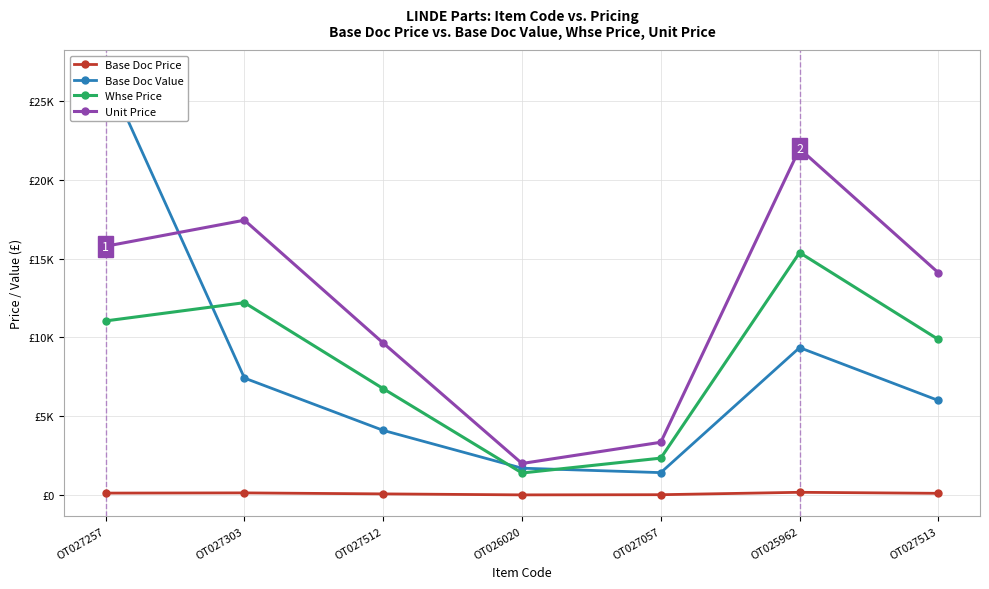

What is the lowest value of the Base Doc Price series?

16.5